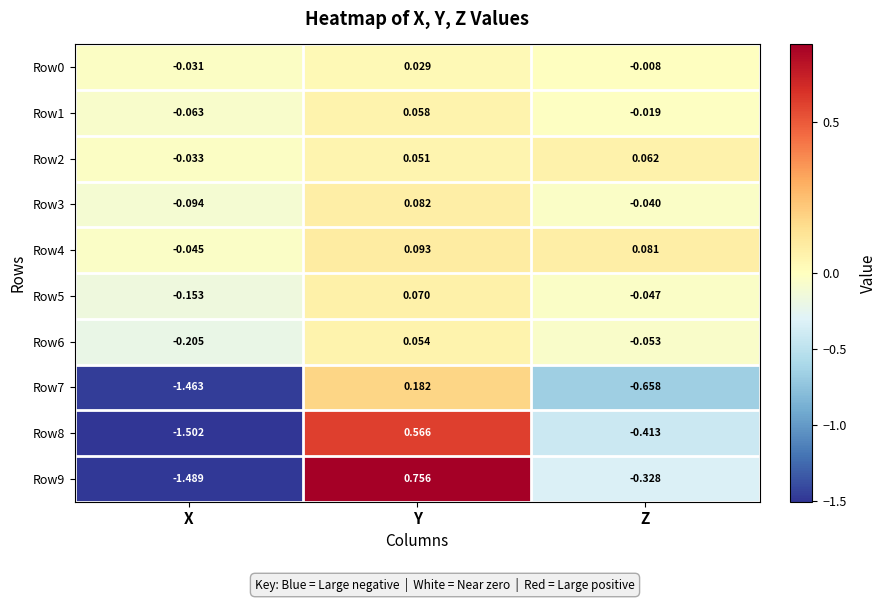

Which series has the largest total across all categories?

Row4